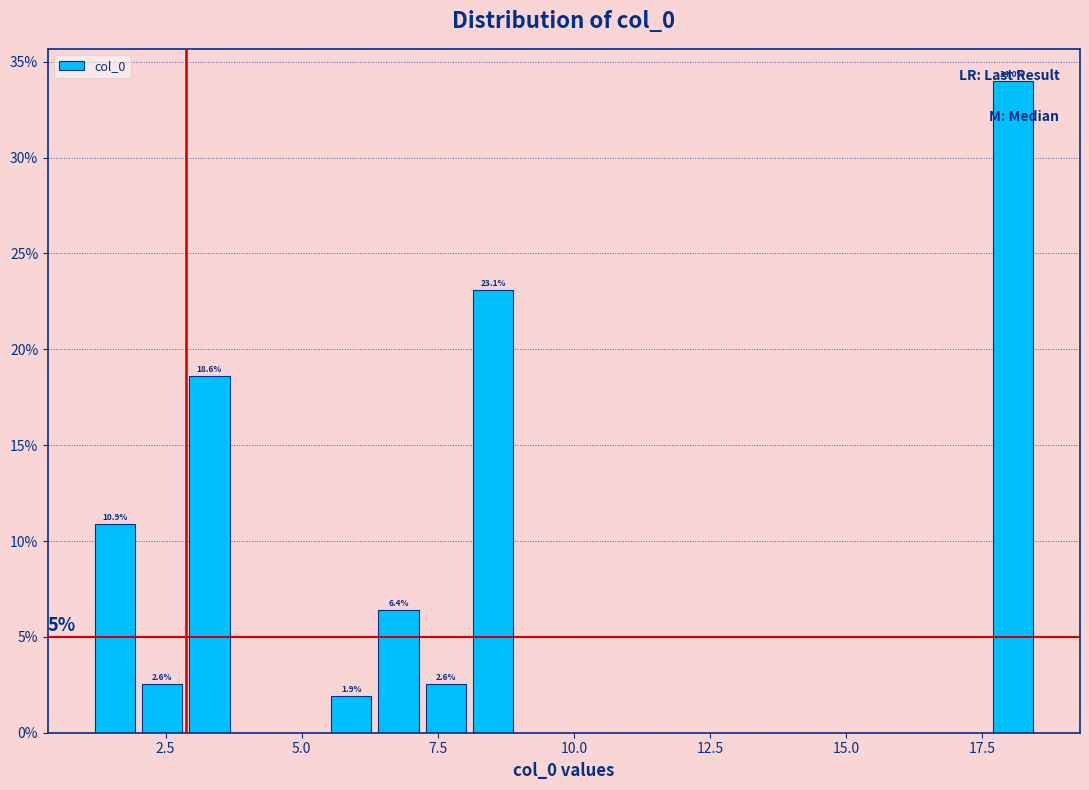

Around what value on the x-axis is the tallest bar? Give the approximate position of its centre, as read against the axis.

18.0